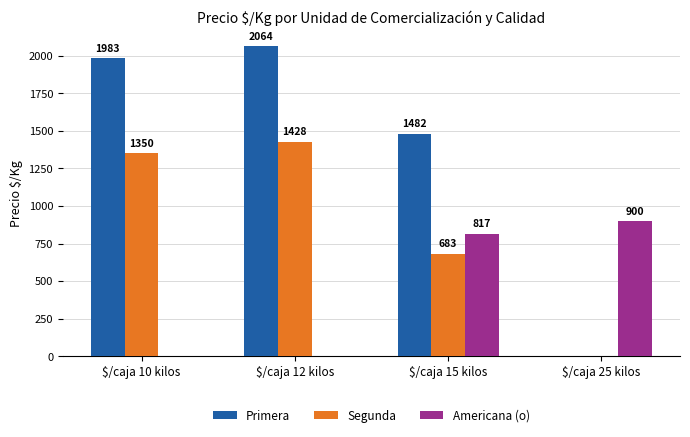

Reading left to right, transcribe all the data shown in this chart.

Primera: $/caja 10 kilos=1983	$/caja 12 kilos=2064	$/caja 15 kilos=1482	$/caja 25 kilos=0
Segunda: $/caja 10 kilos=1350	$/caja 12 kilos=1428	$/caja 15 kilos=683	$/caja 25 kilos=0
Americana (o): $/caja 10 kilos=0	$/caja 12 kilos=0	$/caja 15 kilos=817	$/caja 25 kilos=900